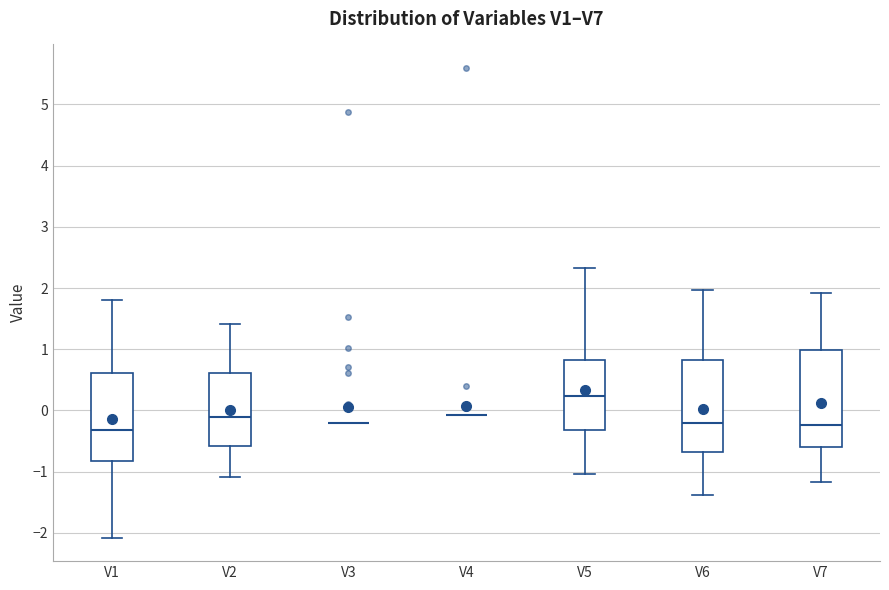

Reading left to right, transcribe this box plot: for each box, give where its median line is, the range the box spans, and where its two whiskers end, as read against the y-axis. The values are not printed on the chart, so give them approximately, as read against the axis.

V1: median -0.3, box -0.8 to 0.6, whiskers -2.1 to 1.8
V2: median -0.1, box -0.6 to 0.6, whiskers -1.1 to 1.4
V3: box collapsed to a line at -0.2, whiskers -0.2 to -0.2
V4: box collapsed to a line at -0.1, whiskers -0.1 to -0.1
V5: median 0.2, box -0.3 to 0.8, whiskers -1.0 to 2.3
V6: median -0.2, box -0.7 to 0.8, whiskers -1.4 to 2.0
V7: median -0.2, box -0.6 to 1.0, whiskers -1.2 to 1.9